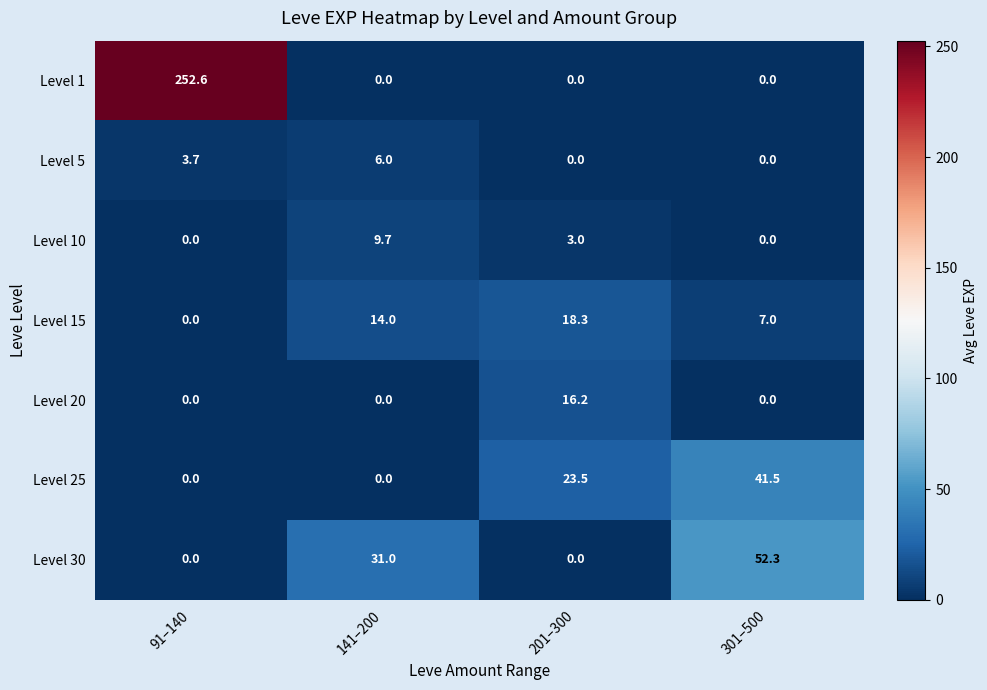

What is the maximum value shown in the chart?

252.6